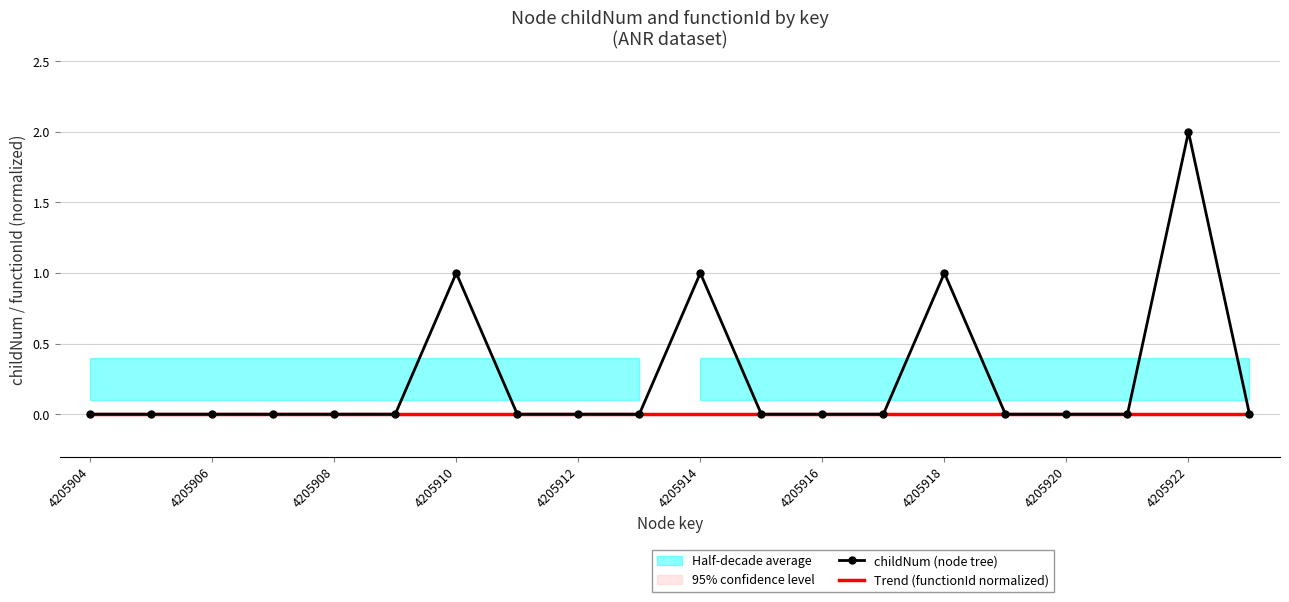

The value of Trend (functionId normalized) at 4205910 is 0. True or false?

True